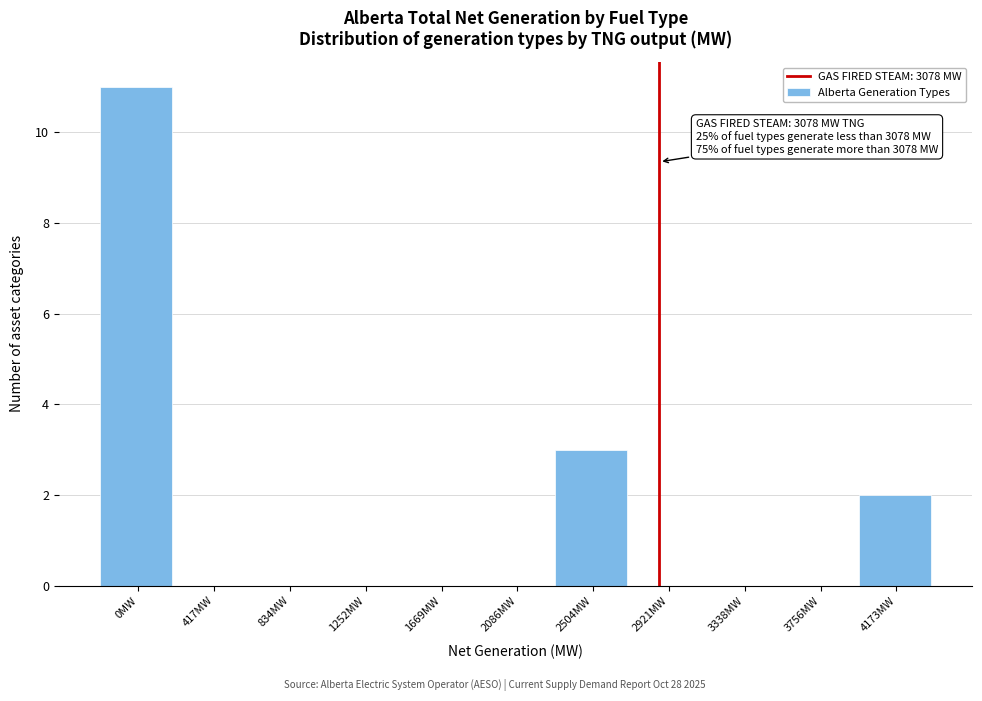

Reading right to left, extract all data points from this chart.

4173MW=2	3756MW=0	3338MW=0	2921MW=0	2504MW=3	2086MW=0	1669MW=0	1252MW=0	834MW=0	417MW=0	0MW=11